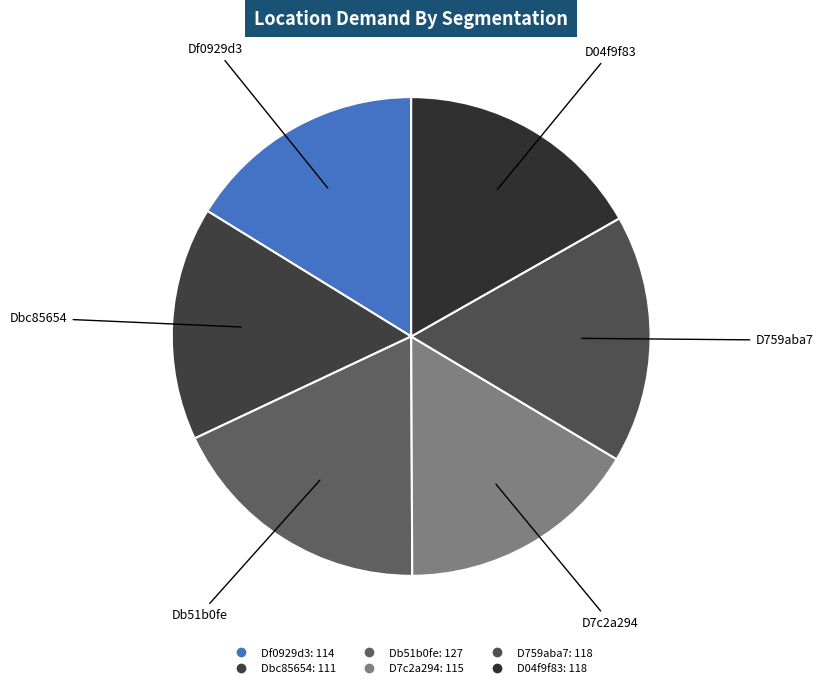

The D7c2a294 slice represents 16% of the pie. True or false?

True